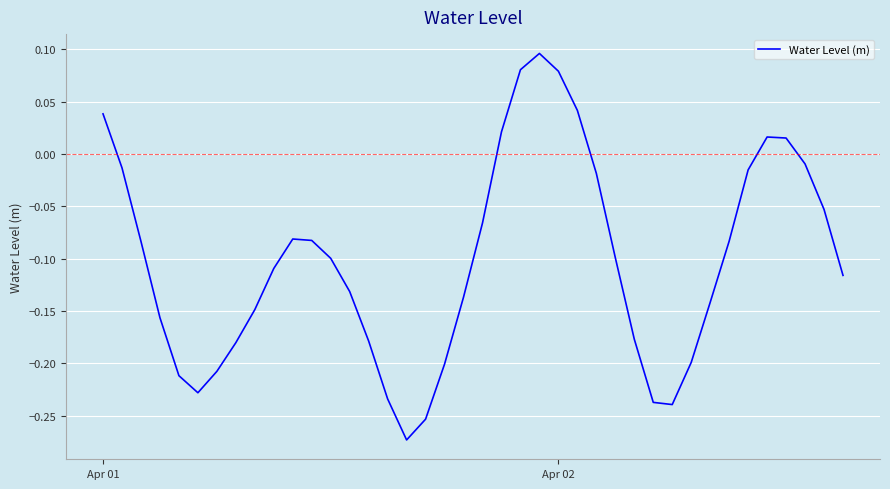

Where does the data first go above 0?

Apr 01